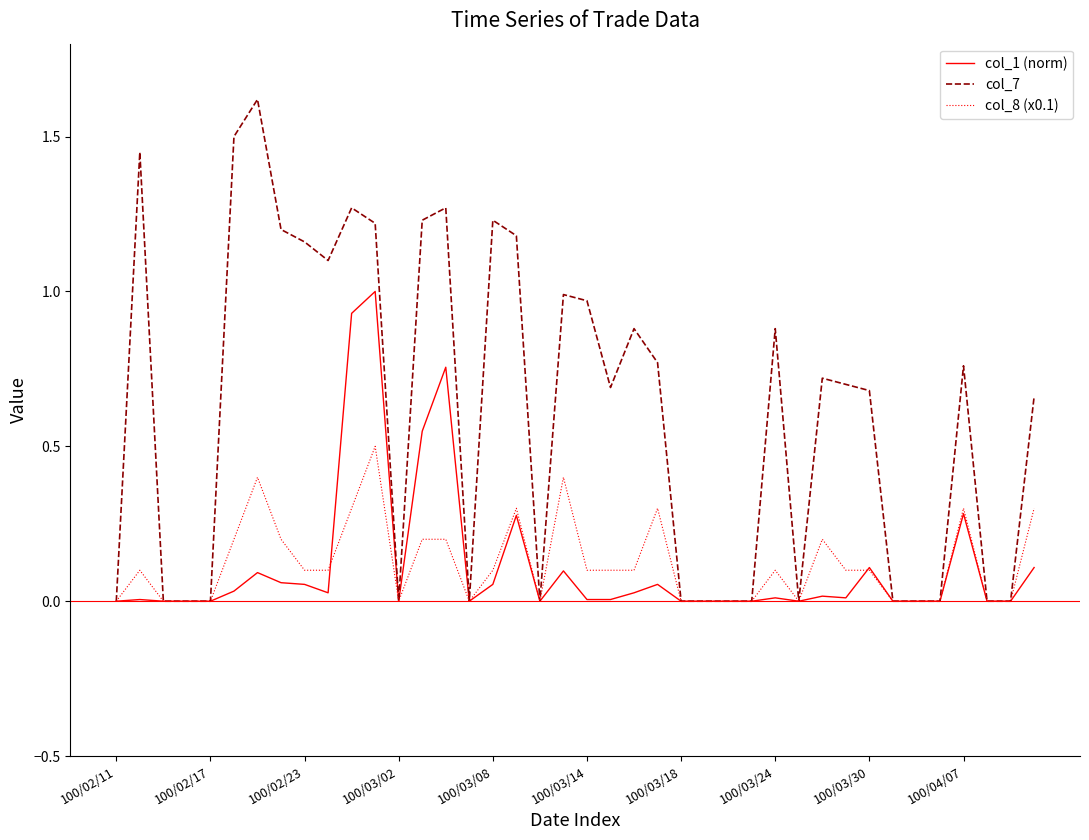

Rank the series by their maximum value, from lowest to highest.

col_8 (x0.1), col_1 (norm), col_7